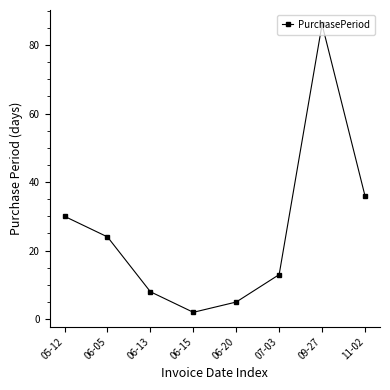

True or false: the data has more than 1 interior local peaks.

False